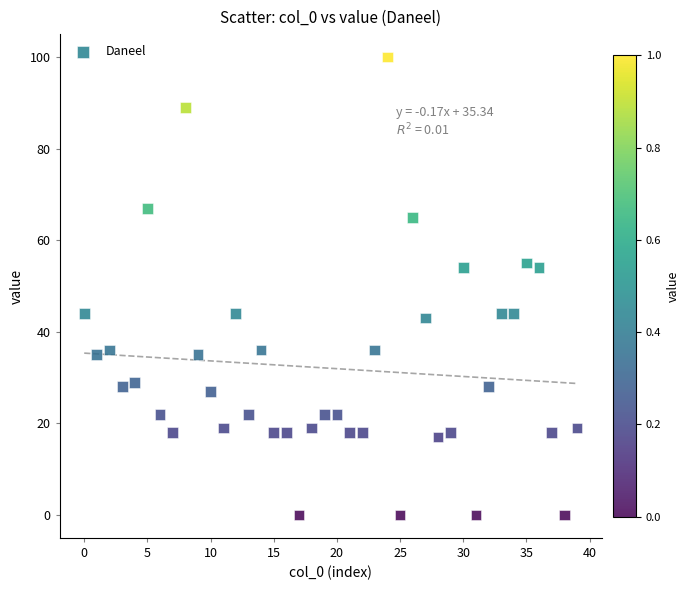

What is the range of Y values (max minus min)?

100